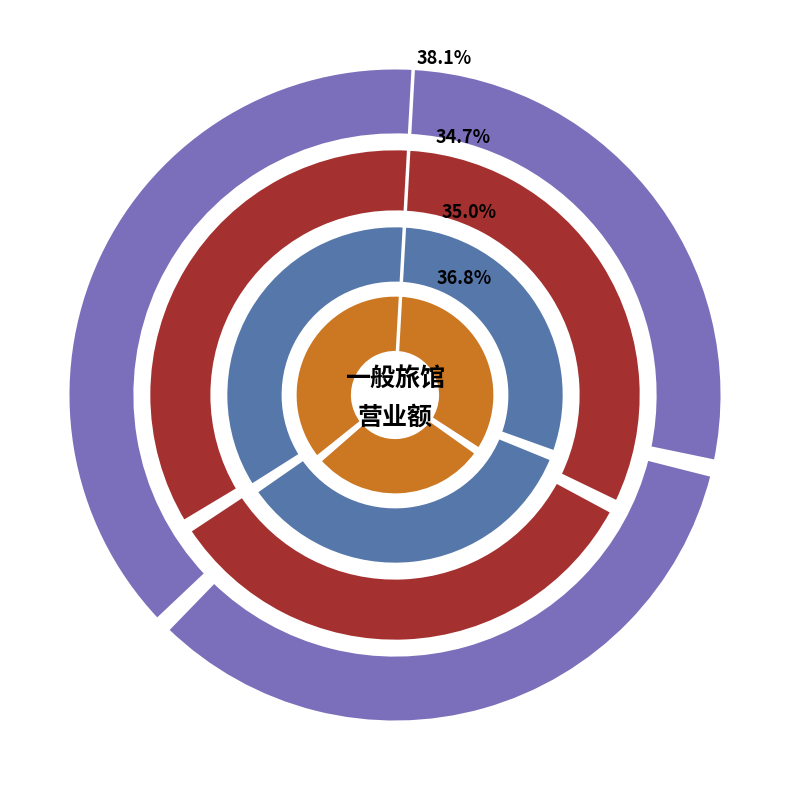

Count the number of slices in the pie.

12